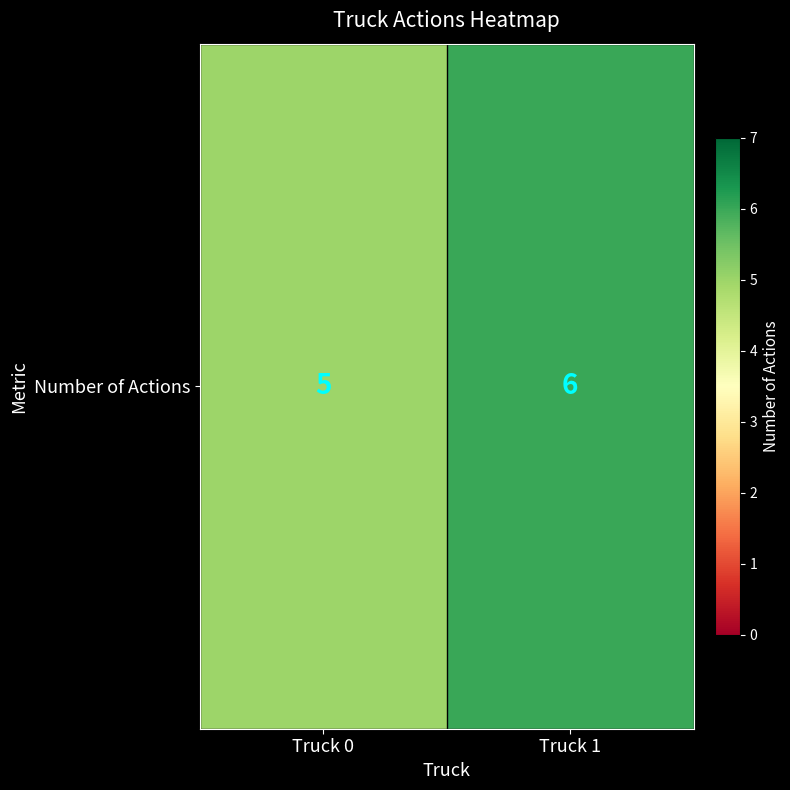

Which has a higher value, Truck 0 or Truck 1?

Truck 1